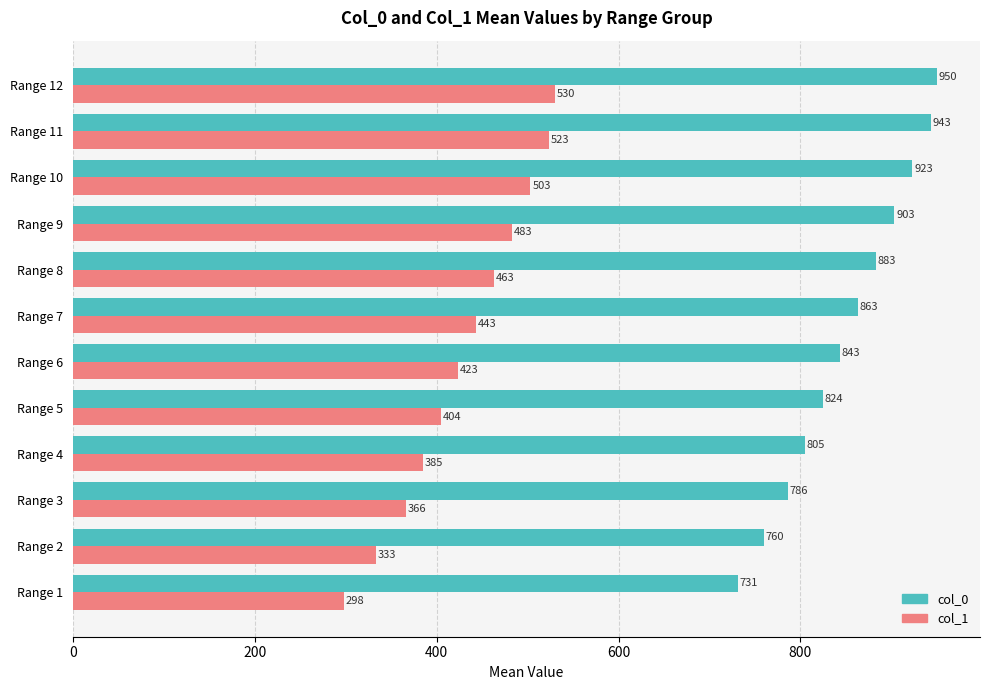

The col_1 series shows 483.2 at Range 9. True or false?

True